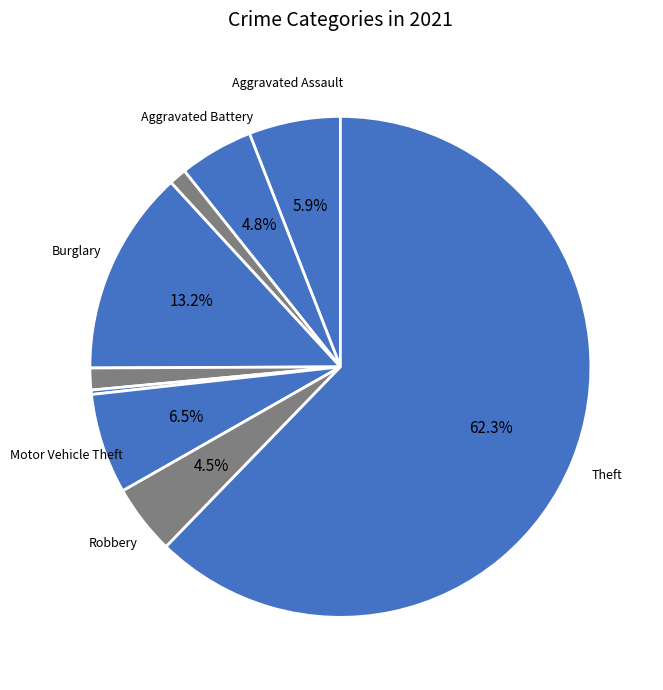

Which category has the smallest portion of the pie?

Homicide